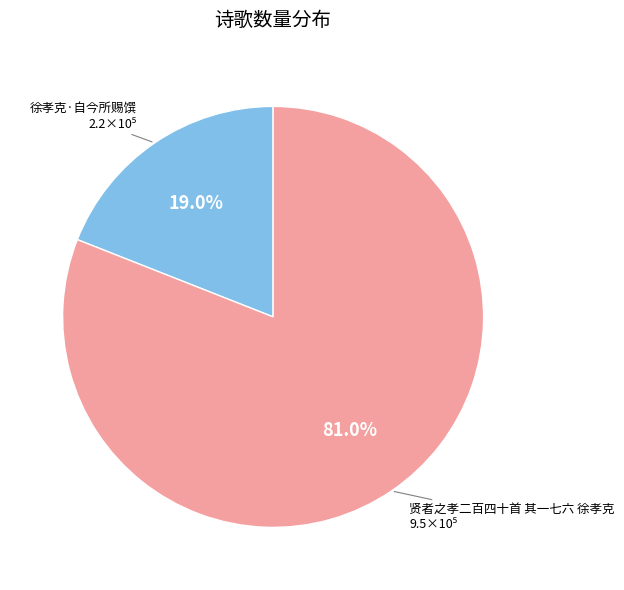

How many slices are in this pie chart?

2